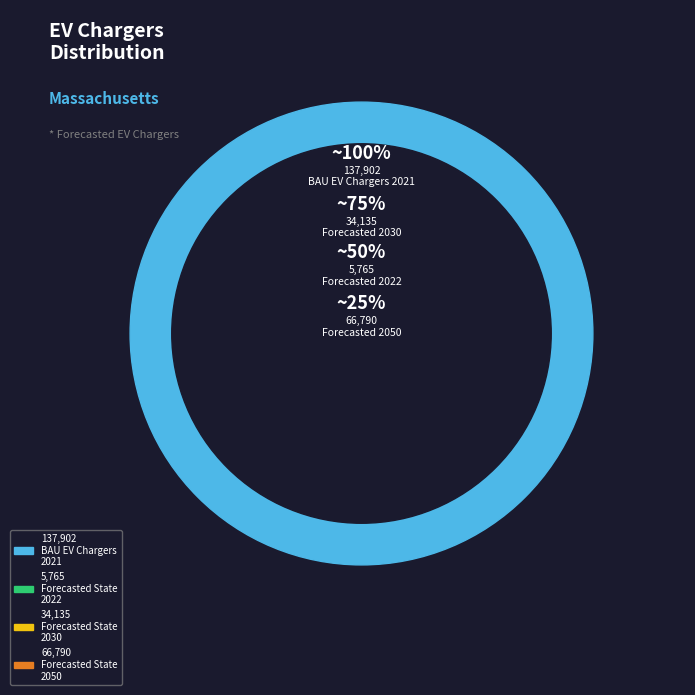

Which category has the biggest portion of the pie?

BAU EV Chargers 2021